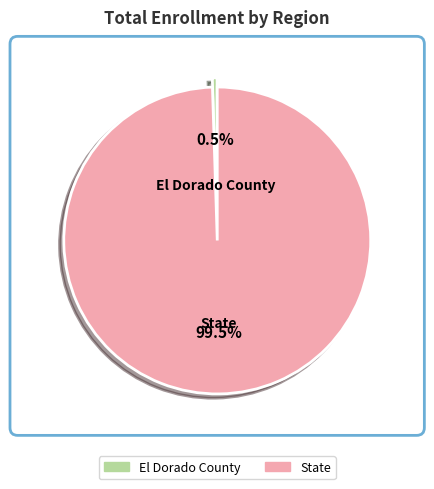

Which slice is the largest?

State